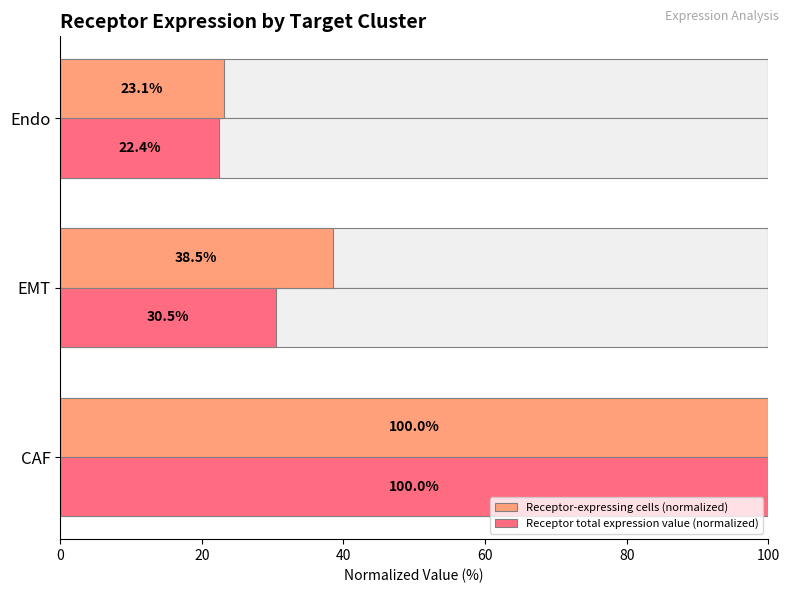

List the series in order of their peak value, lowest first.

Receptor-expressing cells (normalized), Receptor total expression value (normalized)